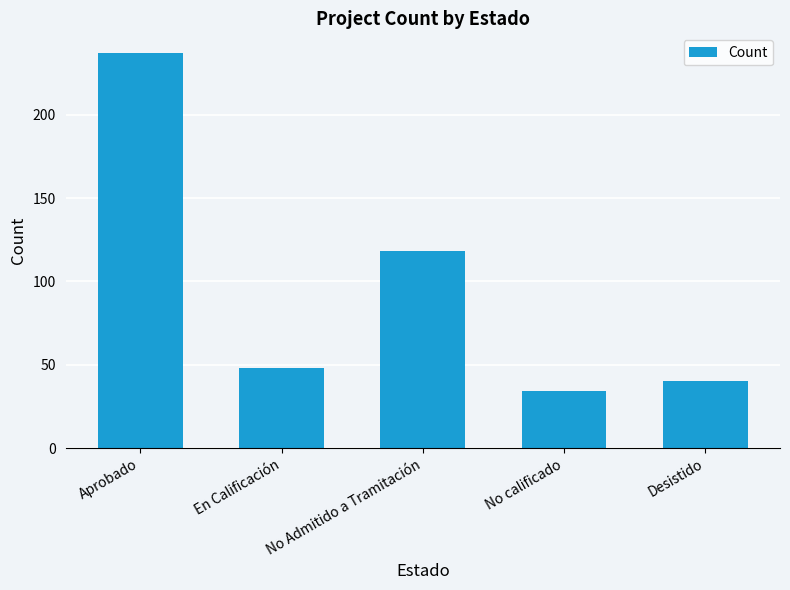

What position from the left is En Calificación?

2